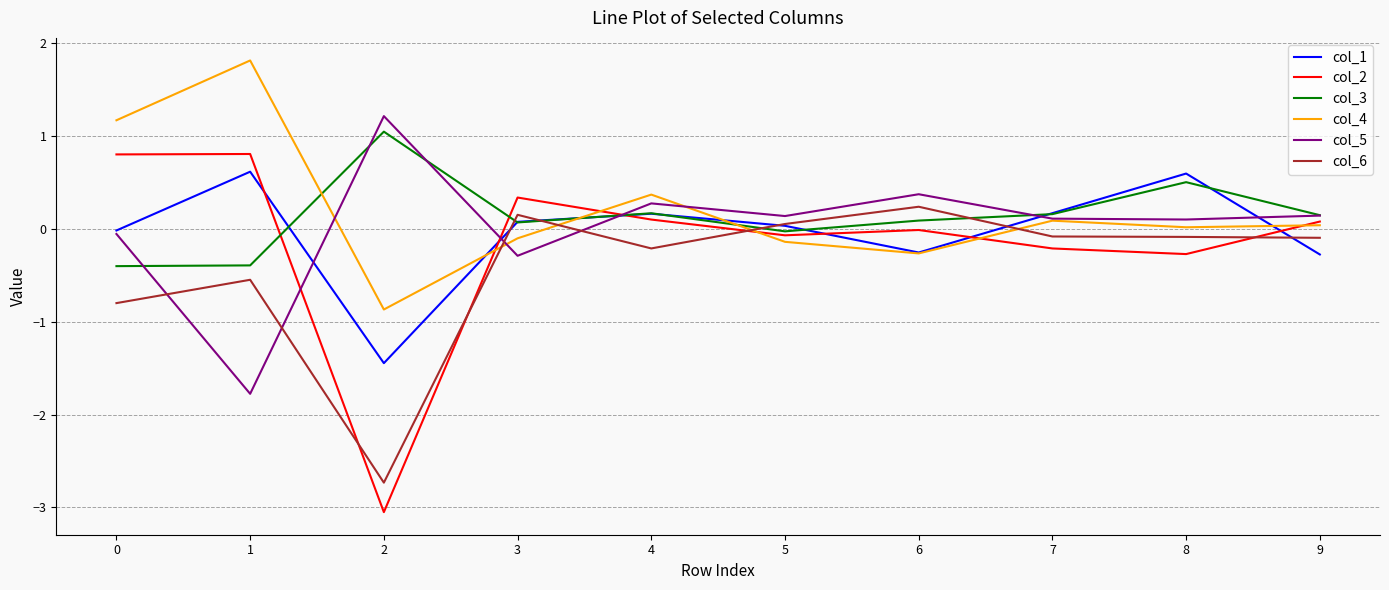

What is the smallest value displayed?

-3.1